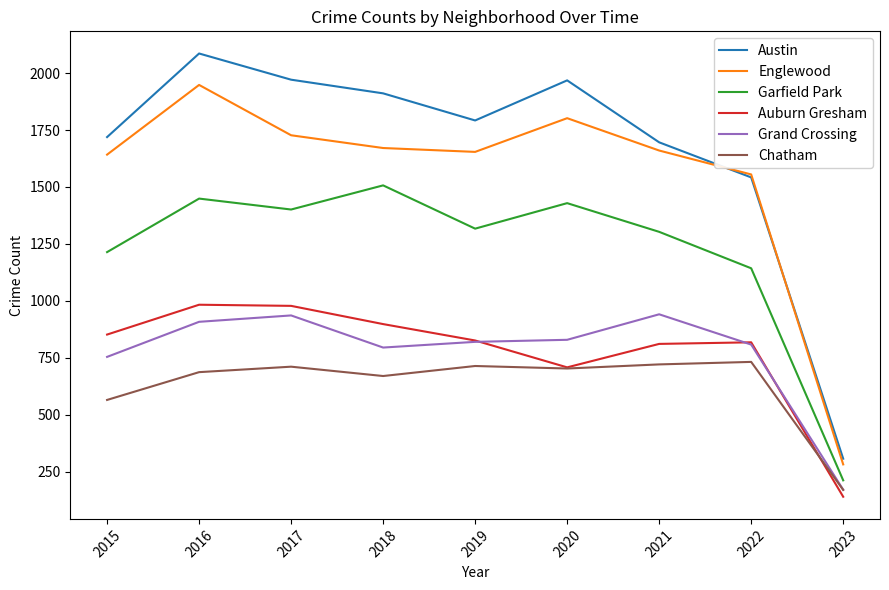

List the series in order of their peak value, highest first.

Austin, Englewood, Garfield Park, Auburn Gresham, Grand Crossing, Chatham